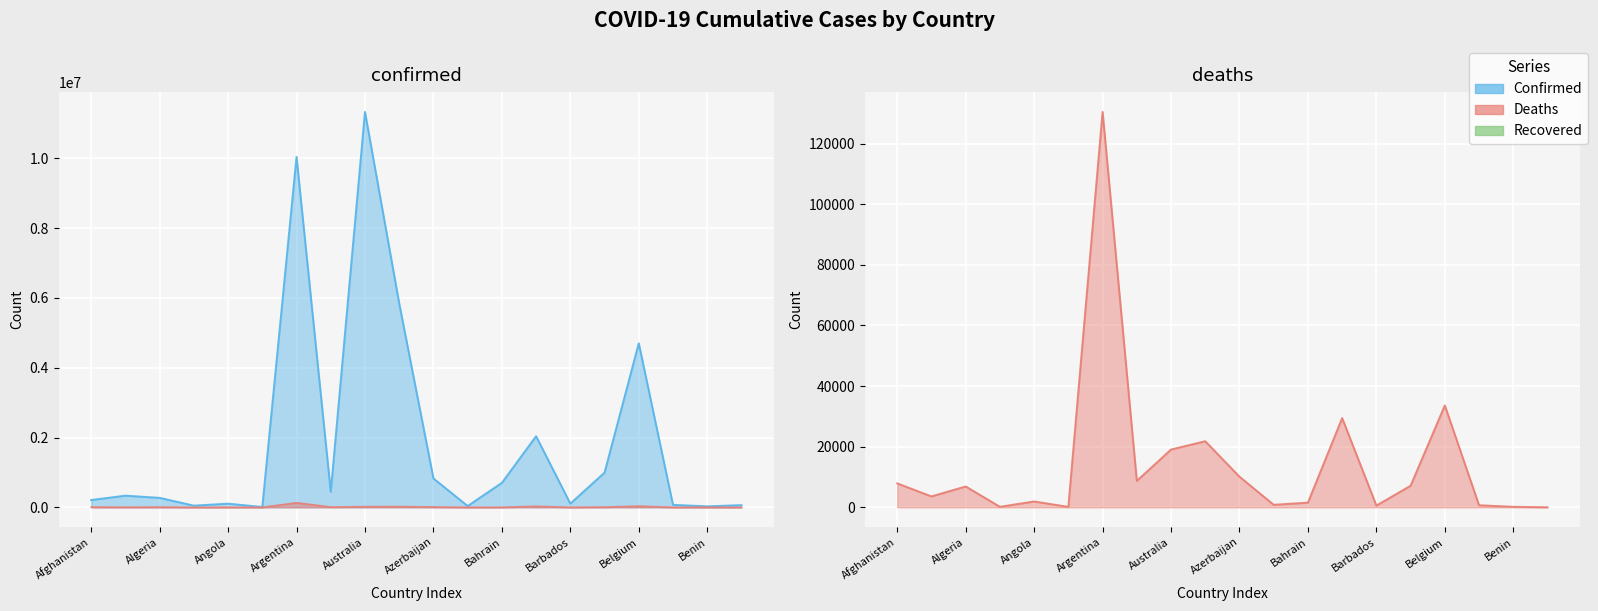

True or false: Deaths line has a value of 288 at Barbados.

False